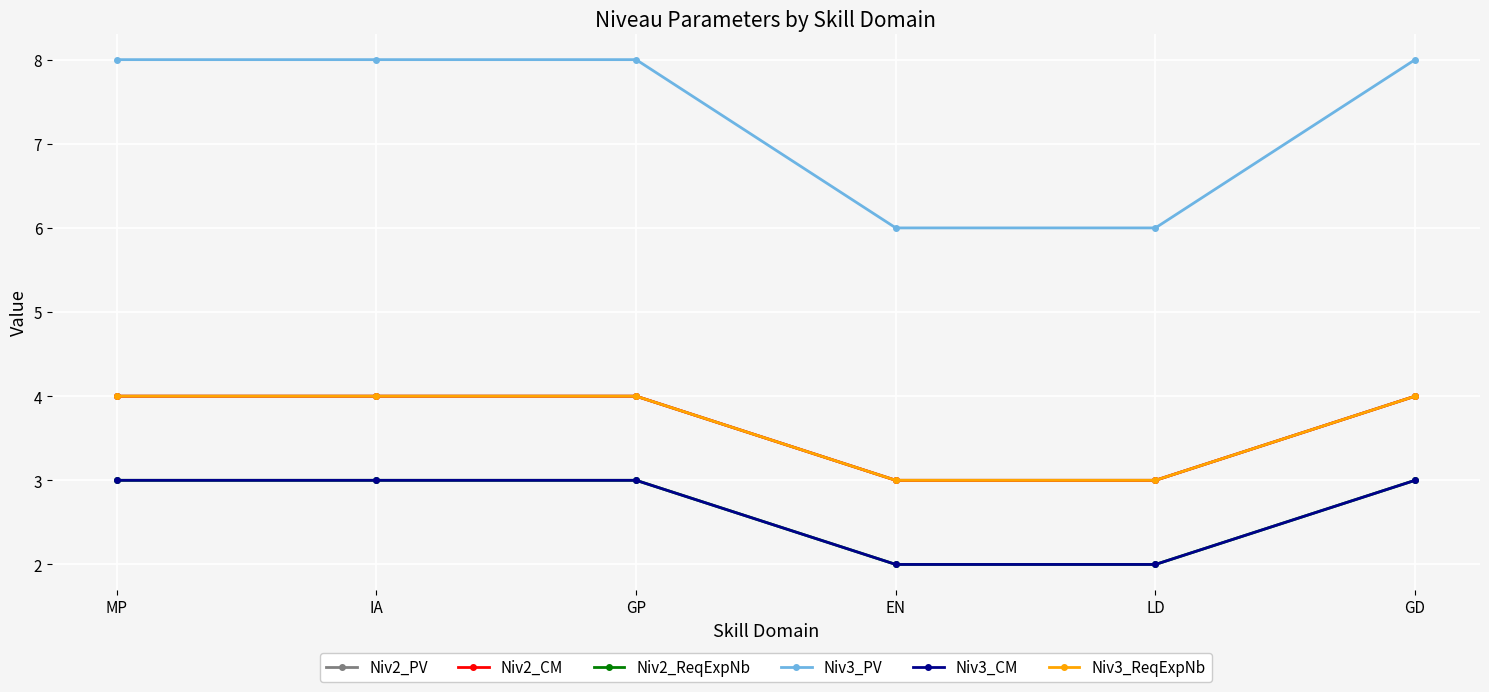

Does the chart have visible grid lines?

Yes